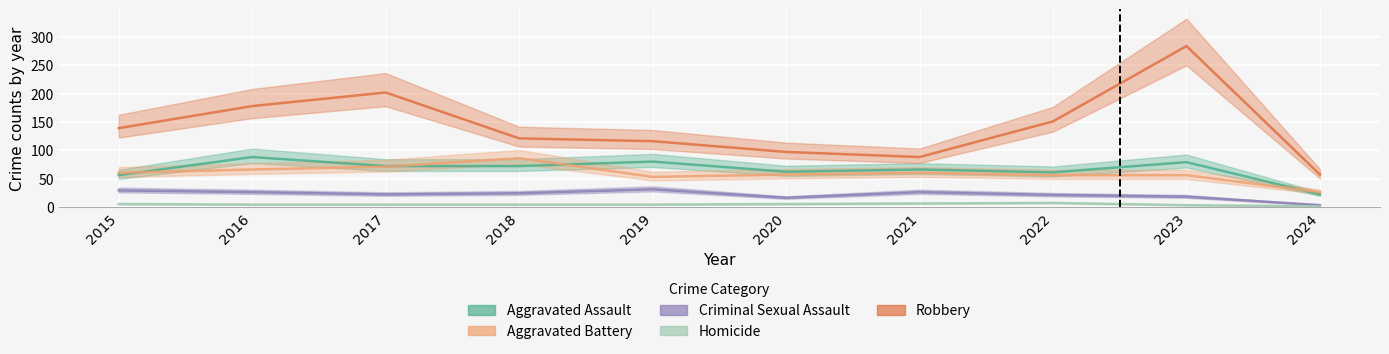

Between 2015 and 2024, which is larger?

2015